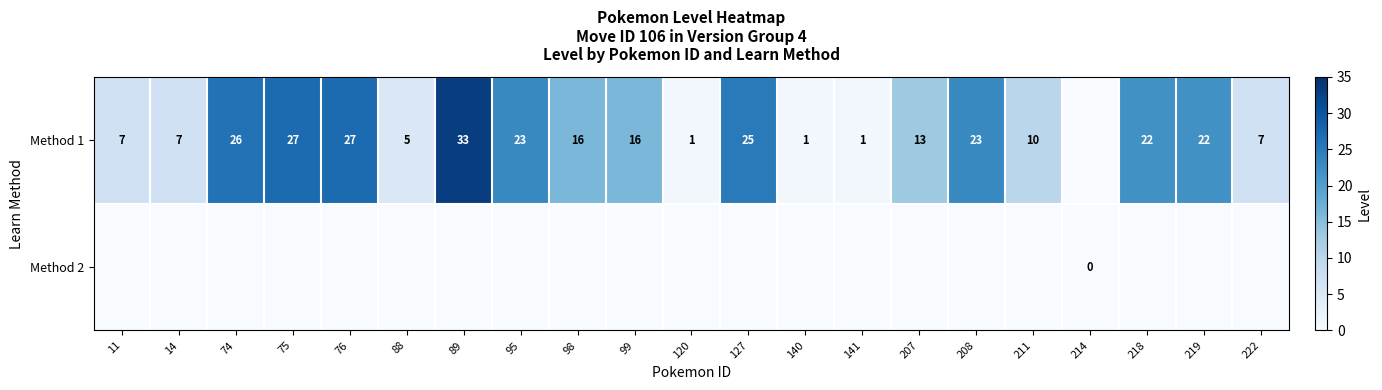

Is it true that Method 1 equals 7 at 222?

True